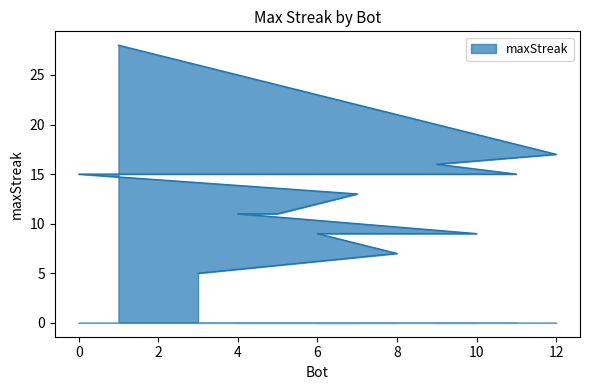

List the labels in order of value, largest first.

1, 12, 9, 11, 2, 0, 7, 5, 4, 10, 6, 8, 3